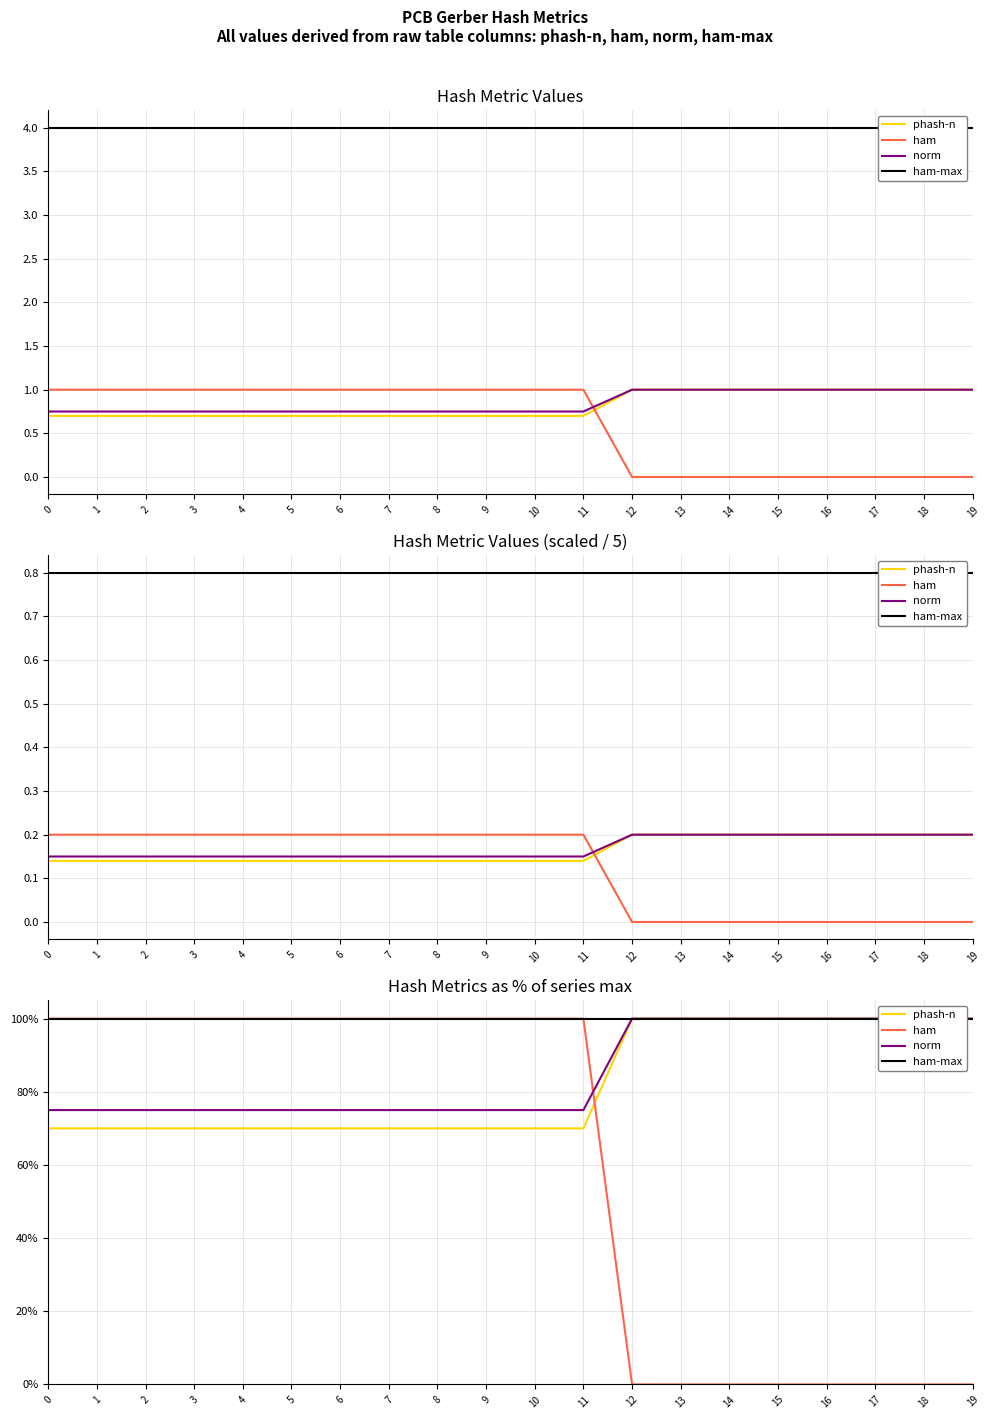

What is the difference between the maximum and minimum values in the ham series?

1.0